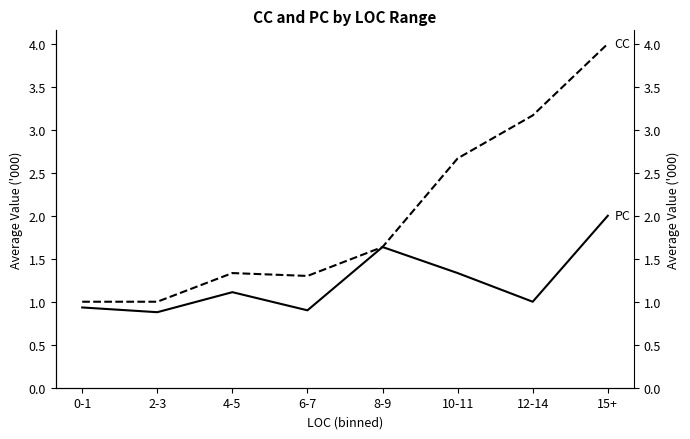

Rank the series by their maximum value, from highest to lowest.

CC, PC